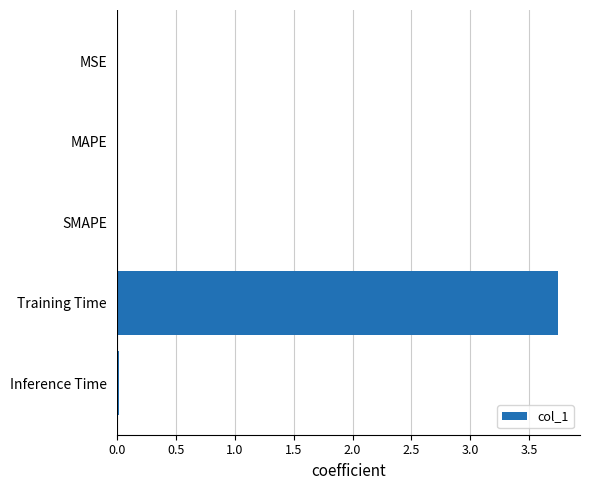

Are the bars grouped side by side (vs. stacked)?

No